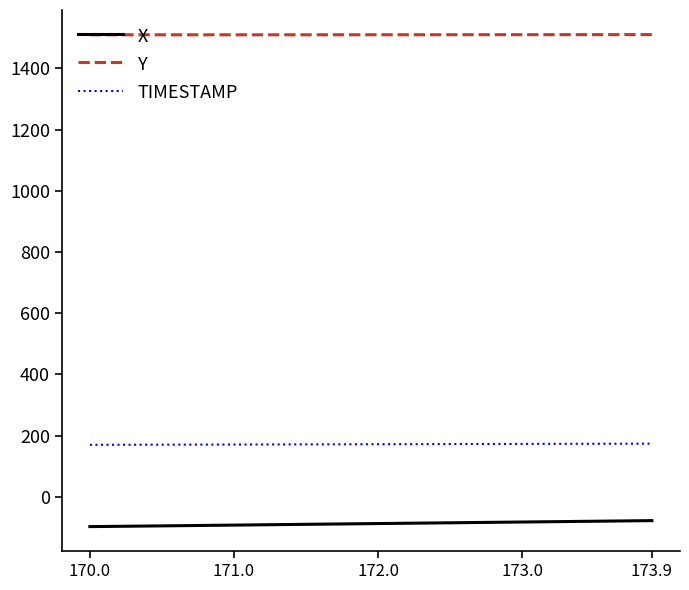

True or false: TIMESTAMP and X cross at least once.

False